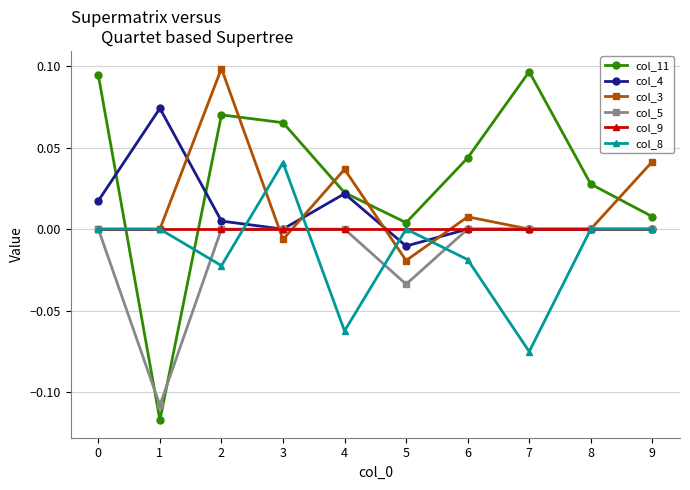

At which label does col_3 reach its minimum?

5